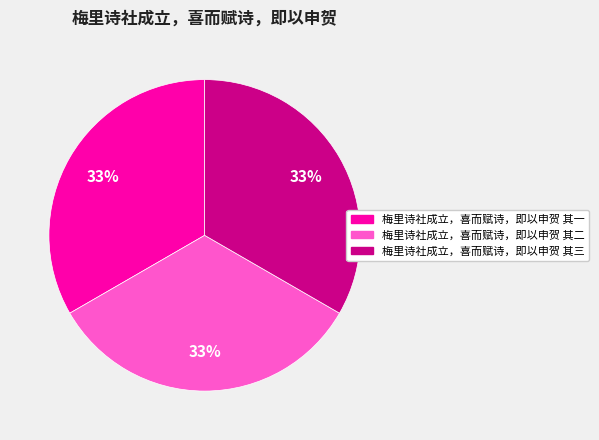

What is the ratio of the value at 梅里诗社成立，喜而赋诗，即以申贺 其三 to the value at 梅里诗社成立，喜而赋诗，即以申贺 其一?

1.0